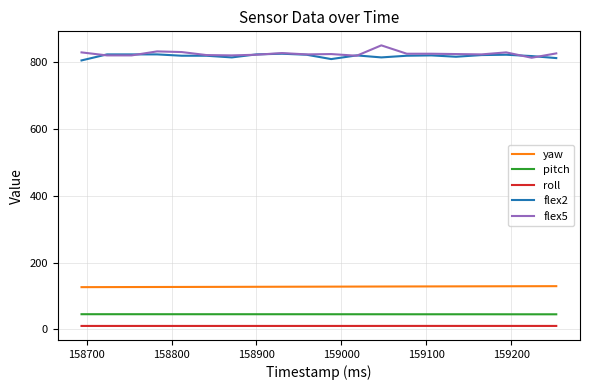

True or false: roll and yaw cross at least once.

False